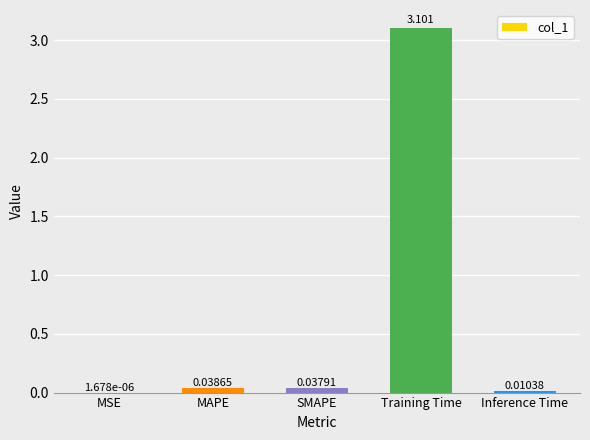

Which category has the highest value across all series?

Training Time